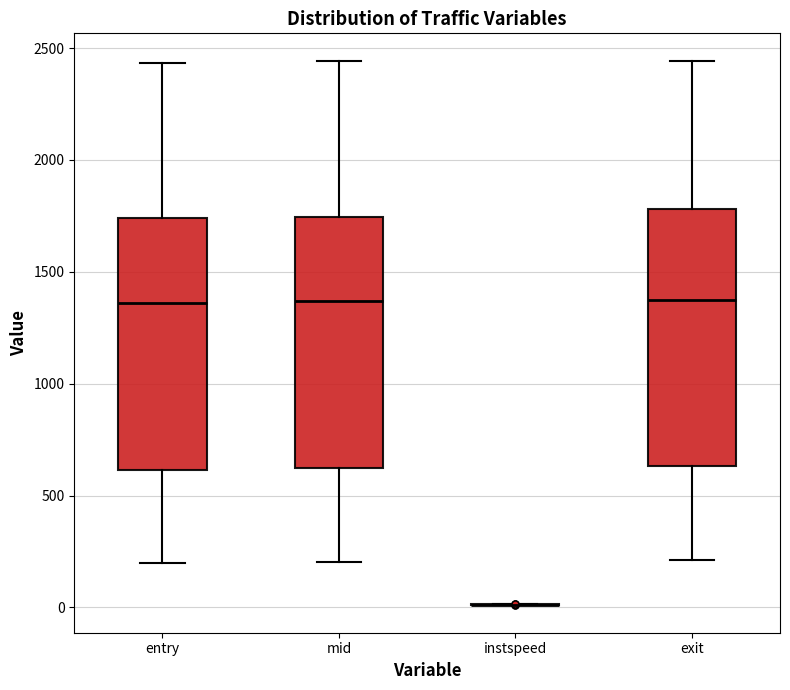

Reading left to right, transcribe this box plot: for each box, give where its median line is, the range the box spans, and where its two whiskers end, as read against the y-axis. The values are not printed on the chart, so give them approximately, as read against the axis.

entry: median 1350, box 600 to 1750, whiskers 200 to 2450
mid: median 1350, box 600 to 1750, whiskers 200 to 2450
instspeed: box collapsed to a line at 0, whiskers 0 to 0
exit: median 1350, box 650 to 1800, whiskers 200 to 2450